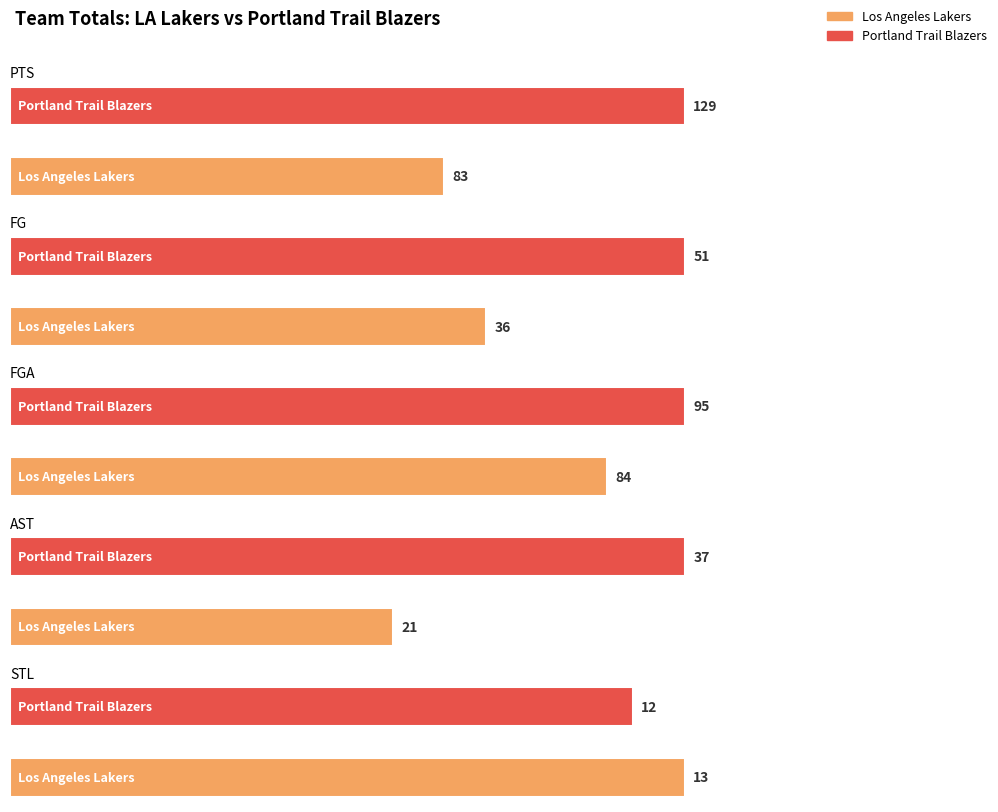

What value does the FG series have at Los Angeles Lakers?

36